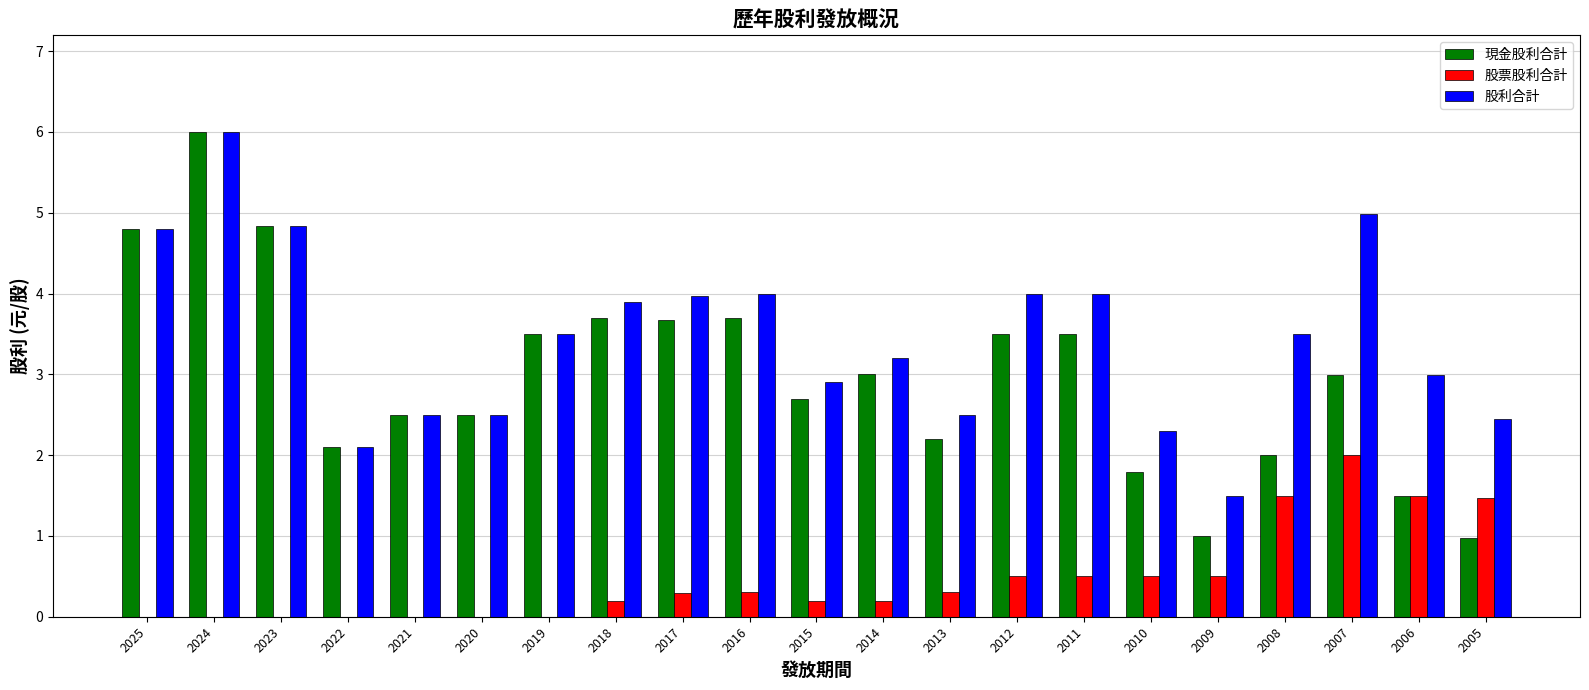

How many groups of bars are there?

21